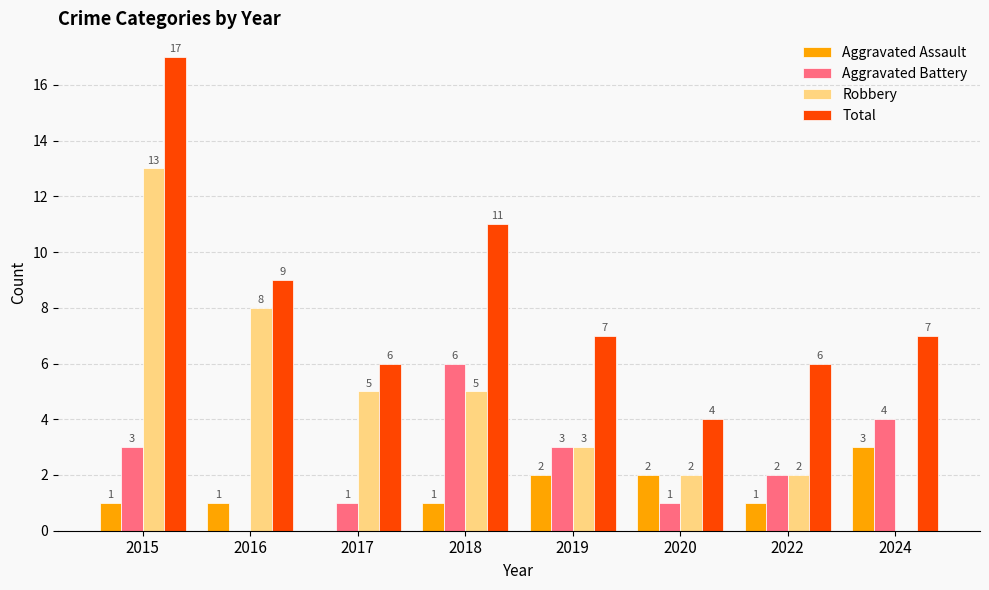

Which series changed the most between 2015 and 2016?

Total